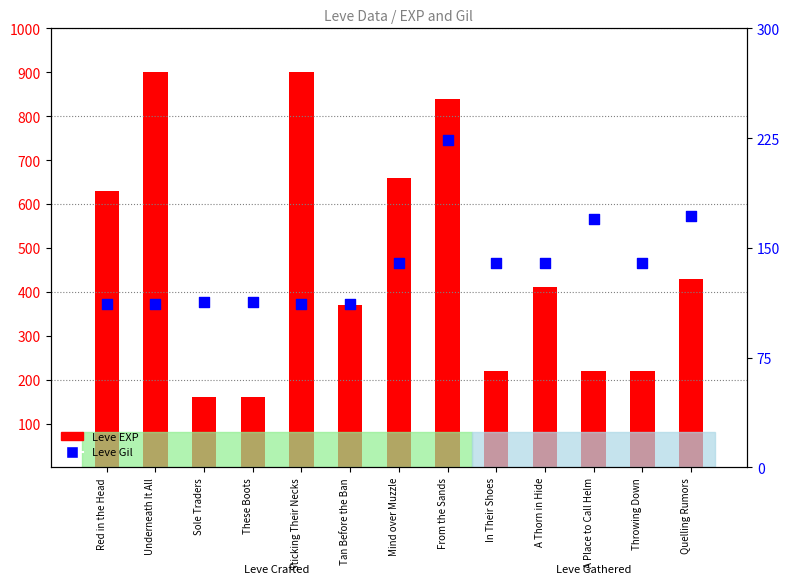

What is the total value across all series at In Their Shoes?

360